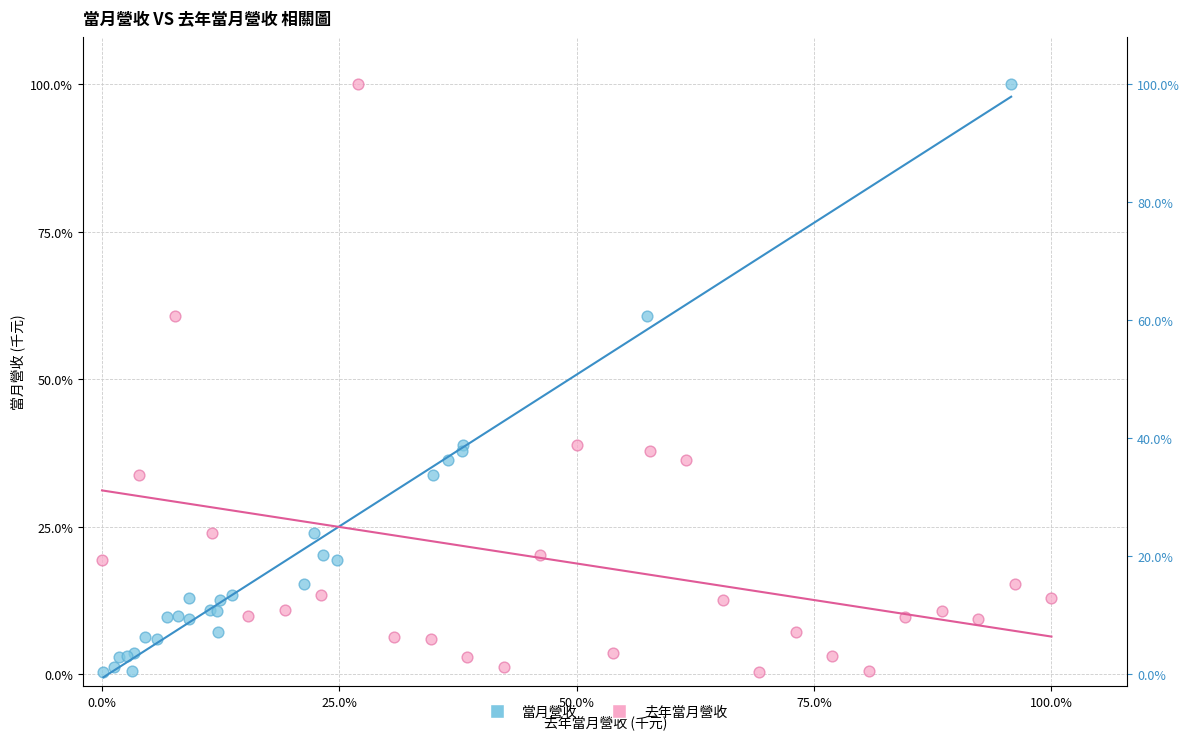

What are all the series names shown in the legend?

當月營收, 去年當月營收